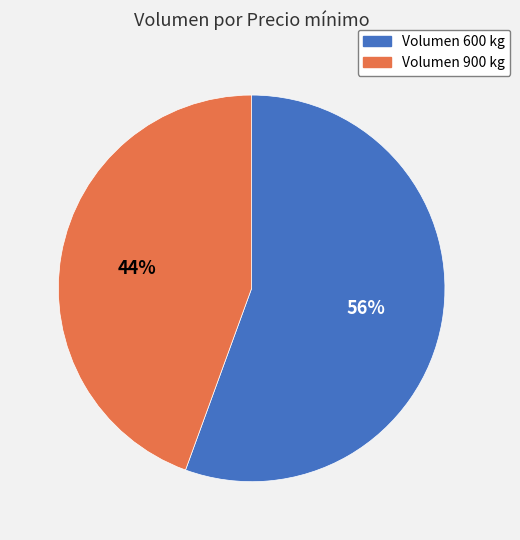

Does any single category account for the majority?

Yes